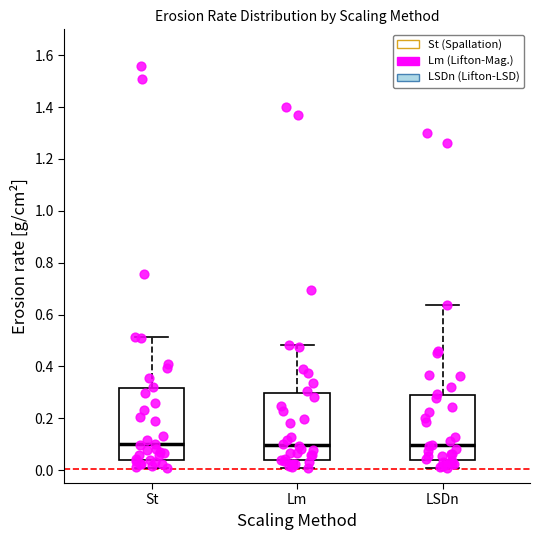

Where is the upper edge of the box for St on the y-axis? The values are not printed on the chart, so give them approximately, as read against the axis.

0.32